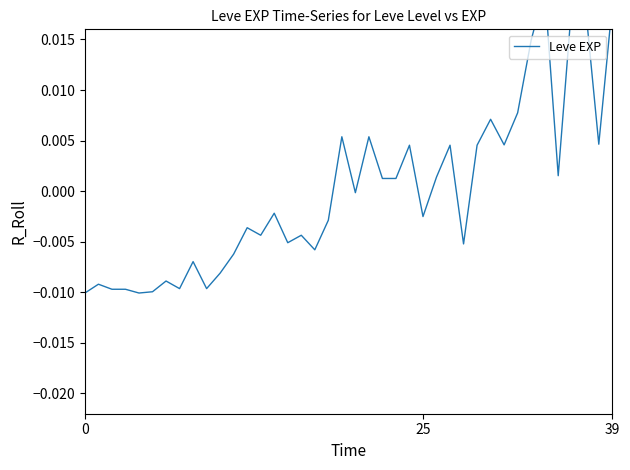

What is the label of the 17th point from the left?

16